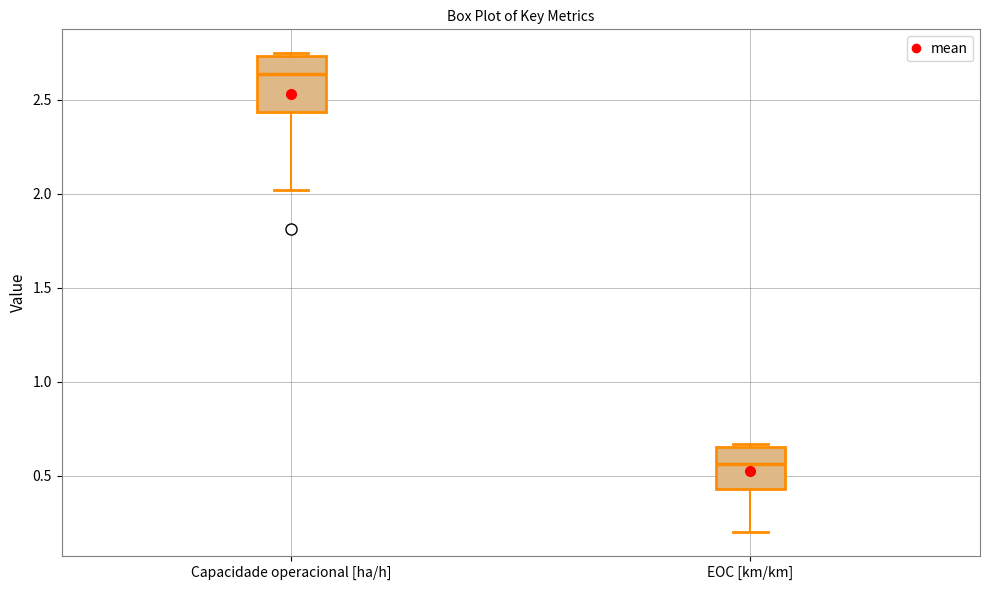

Reading left to right, read every box against the y-axis: the position of its median line, the range the box covers, and the ends of its whiskers. The values are not printed on the chart, so give them approximately, as read against the axis.

Capacidade operacional [ha/h]: median 2.65, box 2.45 to 2.75, whiskers 2.00 to 2.75
EOC [km/km]: median 0.55, box 0.45 to 0.65, whiskers 0.20 to 0.65 (just above the box's upper edge)